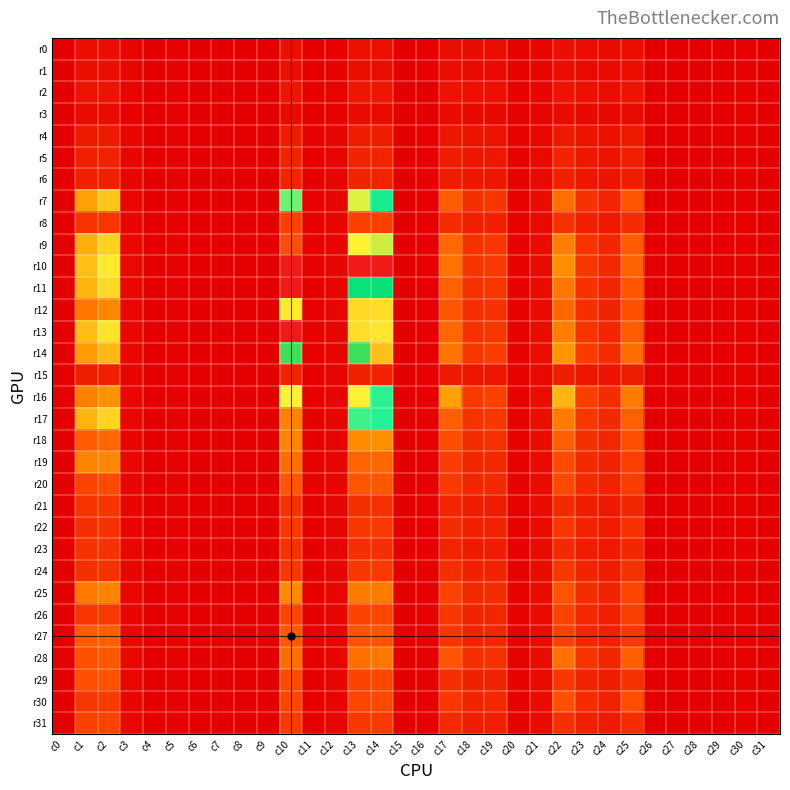

Reading left to right, extract all data points from this chart.

r0: c0=-21	c1=1034	c2=1041	c3=390	c4=18	c5=164	c6=-26	c7=-18	c8=8	c9=20	c10=1088	c11=108	c12=301	c13=1081	c14=1077	c15=22	c16=124	c17=977	c18=848	c19=864	c20=246	c21=488	c22=1051	c23=888	c24=813	c25=1017	c26=-9	c27=11	c28=33	c29=8	c30=166	c31=-24
r1: c0=-15	c1=1016	c2=1002	c3=375	c4=-20	c5=159	c6=-23	c7=23	c8=19	c9=18	c10=992	c11=120	c12=293	c13=976	c14=980	c15=23	c16=103	c17=868	c18=766	c19=792	c20=238	c21=456	c22=911	c23=778	c24=714	c25=874	c26=16	c27=19	c28=21	c29=-23	c30=158	c31=-18
r2: c0=18	c1=1346	c2=1362	c3=390	c4=-23	c5=172	c6=15	c7=25	c8=19	c9=-20	c10=1452	c11=129	c12=356	c13=1448	c14=1453	c15=-2	c16=75	c17=1251	c18=1058	c19=1101	c20=278	c21=520	c22=1349	c23=1089	c24=981	c25=1308	c26=22	c27=5	c28=-6	c29=-23	c30=182	c31=15
r3: c0=18	c1=764	c2=759	c3=315	c4=-23	c5=183	c6=18	c7=26	c8=-15	c9=-27	c10=760	c11=140	c12=302	c13=757	c14=753	c15=-25	c16=85	c17=704	c18=638	c19=646	c20=197	c21=377	c22=731	c23=647	c24=601	c25=704	c26=-18	c27=-24	c28=-5	c29=13	c30=185	c31=16
r4: c0=-17	c1=1707	c2=1739	c3=452	c4=20	c5=215	c6=-8	c7=-21	c8=-28	c9=-3	c10=1920	c11=170	c12=370	c13=1870	c14=1872	c15=-7	c16=123	c17=1589	c18=1277	c19=1311	c20=235	c21=576	c22=1732	c23=1355	c24=1172	c25=1633	c26=-21	c27=-17	c28=32	c29=15	c30=213	c31=-24
r5: c0=-20	c1=2188	c2=2239	c3=486	c4=21	c5=187	c6=-28	c7=-20	c8=3	c9=22	c10=2390	c11=152	c12=362	c13=2380	c14=2370	c15=22	c16=137	c17=1940	c18=1534	c19=1610	c20=290	c21=642	c22=2289	c23=1626	c24=1349	c25=2019	c26=-12	c27=15	c28=31	c29=10	c30=184	c31=-24
r6: c0=-18	c1=2116	c2=2171	c3=481	c4=-21	c5=180	c6=-27	c7=16	c8=24	c9=22	c10=2403	c11=134	c12=361	c13=2397	c14=2387	c15=28	c16=108	c17=1910	c18=1480	c19=1552	c20=299	c21=638	c22=2126	c23=1541	c24=1337	c25=1969	c26=20	c27=14	c28=27	c29=-24	c30=184	c31=-26
r7: c0=18	c1=10291	c2=12292	c3=563	c4=-28	c5=199	c6=1	c7=33	c8=26	c9=-1	c10=16773	c11=139	c12=463	c13=15155	c14=18707	c15=5	c16=96	c17=5977	c18=3142	c19=3429	c20=313	c21=818	c22=7199	c23=3171	c24=2406	c25=5417	c26=19	c27=16	c28=-8	c29=-27	c30=198	c31=10
r8: c0=23	c1=3377	c2=3524	c3=490	c4=-29	c5=213	c6=22	c7=17	c8=-21	c9=-25	c10=4172	c11=181	c12=434	c13=4149	c14=4121	c15=-22	c16=96	c17=2882	c18=2028	c19=2126	c20=268	c21=660	c22=3240	c23=2088	c24=1740	c25=2893	c26=-14	c27=-28	c28=-10	c29=3	c30=233	c31=22
r9: c0=-3	c1=11058	c2=13012	c3=575	c4=21	c5=251	c6=1	c7=-15	c8=-32	c9=-11	c10=30731	c11=191	c12=470	c13=24574	c14=23876	c15=-11	c16=132	c17=6657	c18=3315	c19=3592	c20=289	c21=803	c22=8085	c23=3372	c24=2525	c25=5869	c26=-21	c27=-25	c28=30	c29=18	c30=240	c31=-18
r10: c0=-23	c1=11931	c2=14310	c3=605	c4=22	c5=217	c6=-29	c7=-21	c8=1	c9=22	c10=32767	c11=167	c12=437	c13=32767	c14=32767	c15=18	c16=150	c17=7339	c18=3444	c19=3763	c20=341	c21=838	c22=9098	c23=3515	c24=2615	c25=6363	c26=-6	c27=12	c28=37	c29=6	c30=202	c31=-27
r11: c0=-10	c1=11367	c2=13406	c3=598	c4=-23	c5=201	c6=-20	c7=28	c8=16	c9=17	c10=32767	c11=136	c12=429	c13=20023	c14=20171	c15=22	c16=123	c17=6246	c18=3203	c19=3502	c20=339	c21=820	c22=7612	c23=3251	c24=2449	c25=5644	c26=15	c27=21	c28=18	c29=-22	c30=200	c31=-17
r12: c0=17	c1=7647	c2=8639	c3=545	c4=-23	c5=196	c6=15	c7=33	c8=21	c9=-18	c10=14291	c11=147	c12=453	c13=13364	c14=13543	c15=-1	c16=102	c17=5509	c18=3013	c19=3288	c20=335	c21=788	c22=6703	c23=3078	c24=2363	c25=5180	c26=26	c27=4	c28=-4	c29=-15	c30=224	c31=21
r13: c0=24	c1=11809	c2=13922	c3=555	c4=2	c5=243	c6=23	c7=9	c8=-27	c9=-33	c10=32767	c11=196	c12=475	c13=25277	c14=24969	c15=-32	c16=114	c17=6716	c18=3352	c19=3643	c20=275	c21=806	c22=8138	c23=3401	c24=2579	c25=5976	c26=-21	c27=-24	c28=-7	c29=16	c30=239	c31=18
r14: c0=-18	c1=9963	c2=11540	c3=583	c4=23	c5=240	c6=-9	c7=-19	c8=-29	c9=-5	c10=22130	c11=190	c12=451	c13=22070	c14=26373	c15=-17	c16=148	c17=7549	c18=3557	c19=3957	c20=285	c21=871	c22=9696	c23=3810	c24=2918	c25=7068	c26=-17	c27=-21	c28=35	c29=16	c30=270	c31=-22
r15: c0=-23	c1=1956	c2=2039	c3=493	c4=21	c5=203	c6=-30	c7=-35	c8=-12	c9=20	c10=2293	c11=144	c12=368	c13=2173	c14=2328	c15=4	c16=151	c17=1755	c18=1484	c19=1477	c20=260	c21=646	c22=1962	c23=1515	c24=1314	c25=1897	c26=-22	c27=8	c28=37	c29=22	c30=233	c31=-28
r16: c0=-29	c1=8240	c2=9397	c3=585	c4=0	c5=194	c6=-35	c7=-17	c8=6	c9=20	c10=14826	c11=115	c12=413	c13=14805	c14=17744	c15=8	c16=143	c17=10230	c18=3767	c19=4232	c20=301	c21=873	c22=11475	c23=4001	c24=2955	c25=7887	c26=-4	c27=15	c28=47	c29=3	c30=230	c31=-31
r17: c0=-9	c1=11379	c2=13085	c3=585	c4=-26	c5=200	c6=-25	c7=12	c8=12	c9=17	c10=28711	c11=108	c12=420	c13=17496	c14=17843	c15=16	c16=134	c17=6140	c18=3273	c19=3617	c20=315	c21=875	c22=7914	c23=3501	c24=2692	c25=6183	c26=25	c27=19	c28=4	c29=-30	c30=231	c31=-1
r18: c0=24	c1=5903	c2=6558	c3=532	c4=-36	c5=212	c6=11	c7=21	c8=-2	c9=-20	c10=8508	c11=131	c12=466	c13=8919	c14=9186	c15=-32	c16=106	c17=5006	c18=2924	c19=3192	c20=300	c21=808	c22=6137	c23=3126	c24=2507	c25=5136	c26=28	c27=1	c28=-7	c29=-32	c30=245	c31=12
r19: c0=25	c1=8359	c2=8729	c3=549	c4=-17	c5=239	c6=13	c7=9	c8=-30	c9=-25	c10=7141	c11=158	c12=474	c13=6475	c14=6598	c15=-35	c16=95	c17=3923	c18=2572	c19=2760	c20=285	c21=761	c22=4757	c23=2750	c24=2219	c25=4119	c26=11	c27=-25	c28=-4	c29=-23	c30=268	c31=19
r20: c0=20	c1=4321	c2=4708	c3=517	c4=-2	c5=241	c6=20	c7=-3	c8=-30	c9=-32	c10=5415	c11=167	c12=462	c13=5513	c14=5538	c15=-34	c16=109	c17=3858	c18=2496	c19=2697	c20=256	c21=769	c22=4676	c23=2744	c24=2209	c25=4047	c26=-12	c27=-28	c28=-10	c29=1	c30=272	c31=24
r21: c0=0	c1=3389	c2=3463	c3=526	c4=12	c5=241	c6=0	c7=-22	c8=-33	c9=-11	c10=3289	c11=154	c12=429	c13=3125	c14=3170	c15=-27	c16=138	c17=2414	c18=1844	c19=1912	c20=250	c21=692	c22=2782	c23=1973	c24=1677	c25=2569	c26=-24	c27=-31	c28=10	c29=17	c30=268	c31=2
r22: c0=-18	c1=3111	c2=3258	c3=532	c4=16	c5=221	c6=-25	c7=-25	c8=-22	c9=15	c10=3723	c11=143	c12=410	c13=3679	c14=3745	c15=5	c16=152	c17=2951	c18=2093	c19=2213	c20=277	c21=767	c22=3498	c23=2306	c24=1876	c25=3219	c26=-13	c27=15	c28=32	c29=13	c30=224	c31=-25
r23: c0=-20	c1=3260	c2=3337	c3=552	c4=-16	c5=195	c6=-32	c7=-4	c8=15	c9=23	c10=3251	c11=132	c12=399	c13=3093	c14=3124	c15=15	c16=130	c17=2389	c18=1811	c19=1909	c20=298	c21=734	c22=2756	c23=1937	c24=1665	c25=2542	c26=18	c27=17	c28=34	c29=-18	c30=226	c31=-28
r24: c0=7	c1=3066	c2=3215	c3=517	c4=-29	c5=183	c6=-11	c7=12	c8=19	c9=2	c10=3619	c11=112	c12=417	c13=3658	c14=3731	c15=1	c16=103	c17=3000	c18=2108	c19=2266	c20=299	c21=758	c22=3586	c23=2329	c24=1915	c25=3346	c26=24	c27=23	c28=14	c29=-25	c30=220	c31=-8
r25: c0=18	c1=7804	c2=8466	c3=566	c4=-32	c5=214	c6=9	c7=15	c8=2	c9=-23	c10=8891	c11=136	c12=477	c13=7930	c14=7927	c15=-27	c16=101	c17=4333	c18=2735	c19=2960	c20=314	c21=832	c22=5388	c23=2929	c24=2306	c25=4533	c26=28	c27=1	c28=-2	c29=-27	c30=244	c31=13
r26: c0=20	c1=3601	c2=3780	c3=500	c4=-22	c5=228	c6=14	c7=13	c8=-24	c9=-27	c10=4391	c11=138	c12=451	c13=4437	c14=4575	c15=-33	c16=107	c17=3586	c18=2381	c19=2565	c20=278	c21=750	c22=4439	c23=2649	c24=2141	c25=4077	c26=18	c27=-24	c28=-6	c29=-24	c30=264	c31=18
r27: c0=20	c1=5892	c2=6149	c3=560	c4=9	c5=239	c6=3	c7=-25	c8=-30	c9=-14	c10=5745	c11=162	c12=453	c13=5281	c14=5350	c15=-31	c16=173	c17=3485	c18=2388	c19=2523	c20=267	c21=763	c22=4158	c23=2565	c24=2081	c25=3671	c26=-18	c27=-33	c28=3	c29=14	c30=281	c31=3
r28: c0=-16	c1=5156	c2=5581	c3=547	c4=14	c5=217	c6=-26	c7=-24	c8=-27	c9=14	c10=7156	c11=149	c12=418	c13=7163	c14=7702	c15=-8	c16=158	c17=5460	c18=2989	c19=3269	c20=250	c21=808	c22=7241	c23=3404	c24=2562	c25=6150	c26=-22	c27=-16	c28=31	c29=15	c30=265	c31=-23
r29: c0=-22	c1=5119	c2=5312	c3=591	c4=18	c5=216	c6=-29	c7=-33	c8=-13	c9=17	c10=4783	c11=154	c12=418	c13=4448	c14=4531	c15=4	c16=163	c17=3112	c18=2188	c19=2324	c20=267	c21=786	c22=3678	c23=2373	c24=1912	c25=3282	c26=-22	c27=3	c28=39	c29=22	c30=250	c31=-25
r30: c0=-29	c1=3585	c2=3809	c3=522	c4=1	c5=181	c6=-31	c7=-16	c8=6	c9=18	c10=4489	c11=96	c12=386	c13=4475	c14=4686	c15=9	c16=125	c17=3636	c18=2367	c19=2591	c20=272	c21=759	c22=5189	c23=2893	c24=2257	c25=5027	c26=-3	c27=14	c28=37	c29=3	c30=225	c31=-25
r31: c0=-8	c1=4235	c2=4348	c3=569	c4=-25	c5=200	c6=-23	c7=12	c8=14	c9=18	c10=3869	c11=105	c12=416	c13=3663	c14=3721	c15=17	c16=121	c17=2703	c18=1985	c19=2110	c20=289	c21=764	c22=3152	c23=2130	c24=1799	c25=2882	c26=27	c27=24	c28=20	c29=-22	c30=223	c31=-9